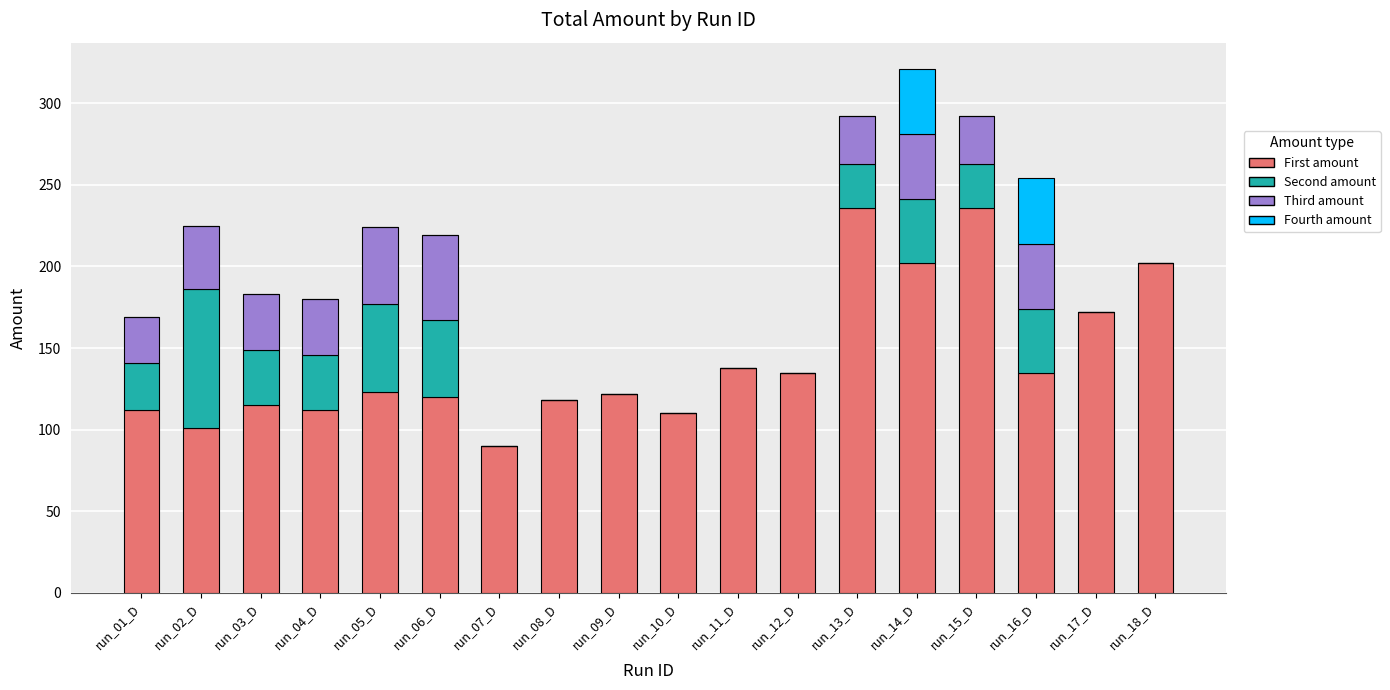

What is the total value across all series at run_12_D?

135